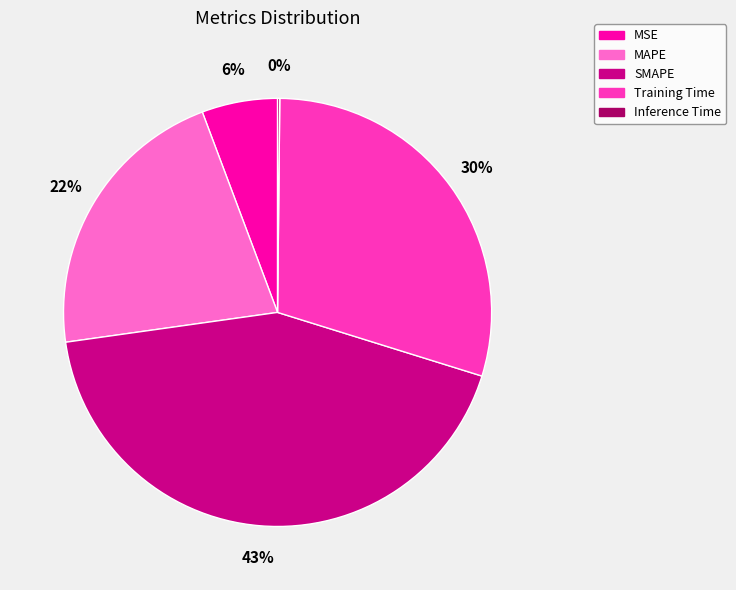

Do MAPE and SMAPE together represent more than half of the pie?

Yes